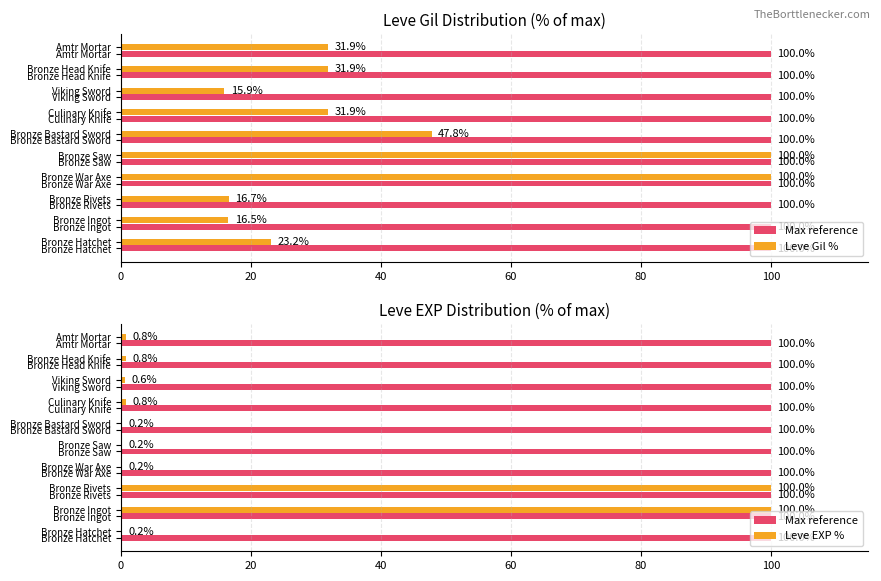

What are all the series names shown in the legend?

Max reference, Leve Gil %, Leve EXP %